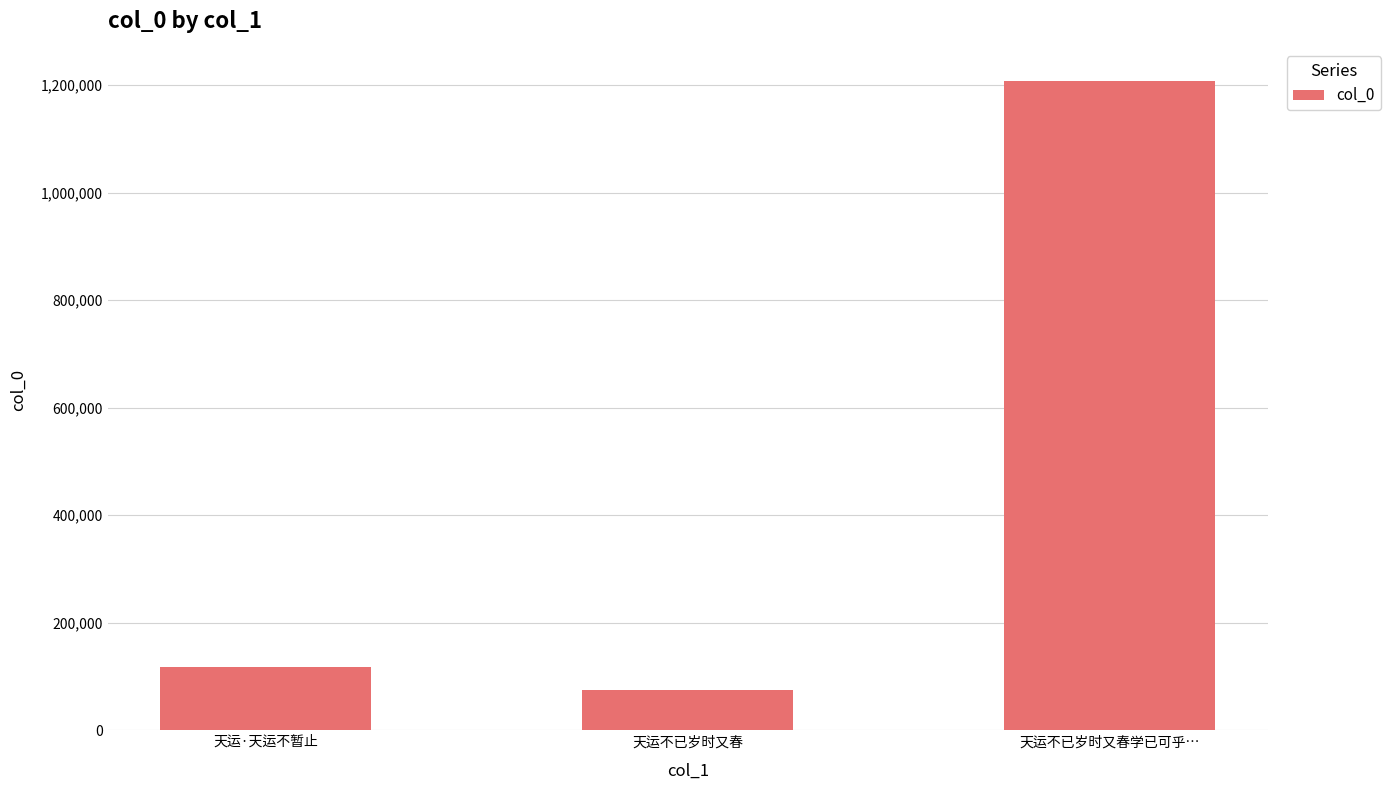

What is the minimum value shown in the chart?

75453